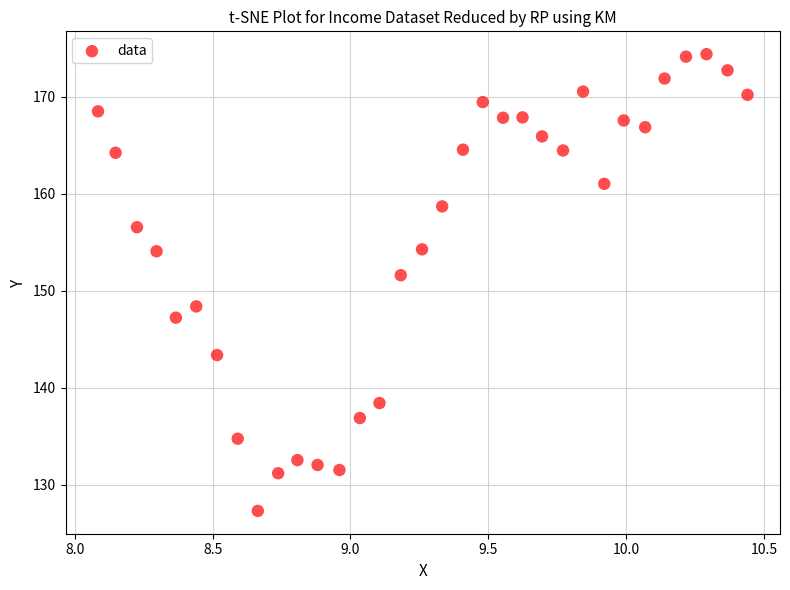

What is the range of Y values (max minus min)?

47.0